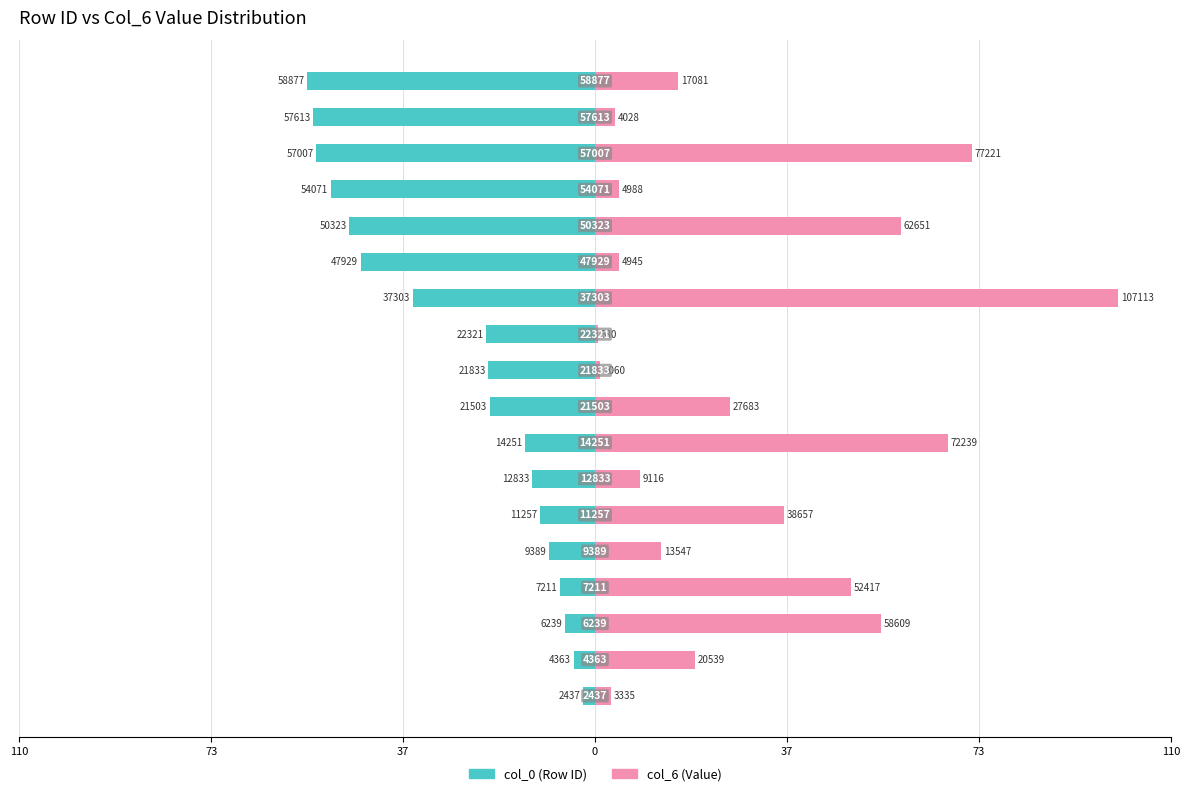

At how many categories does at least one series exceed -21?

18